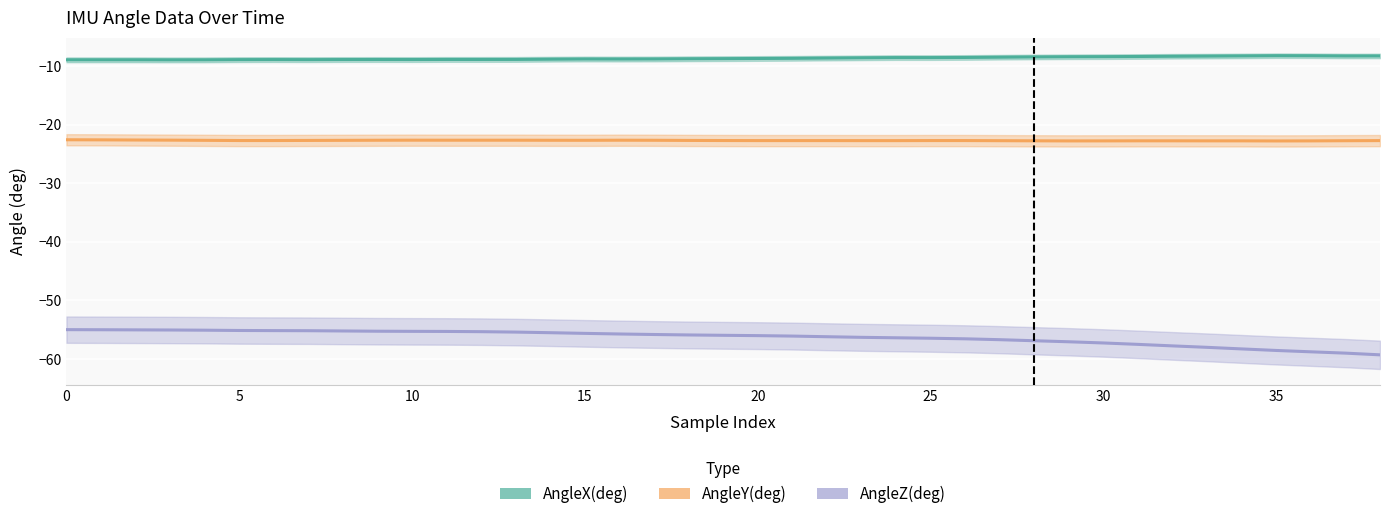

Between 11 and 25, which is larger?

25